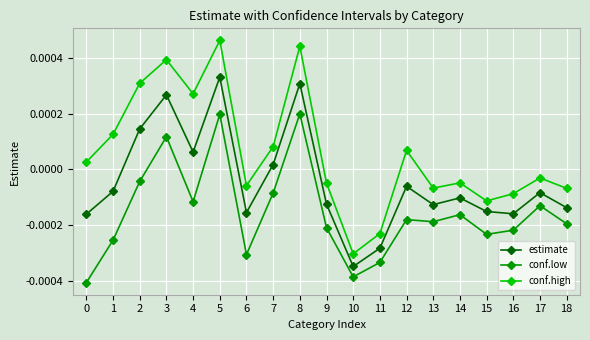

How many values in estimate are below zero?

13